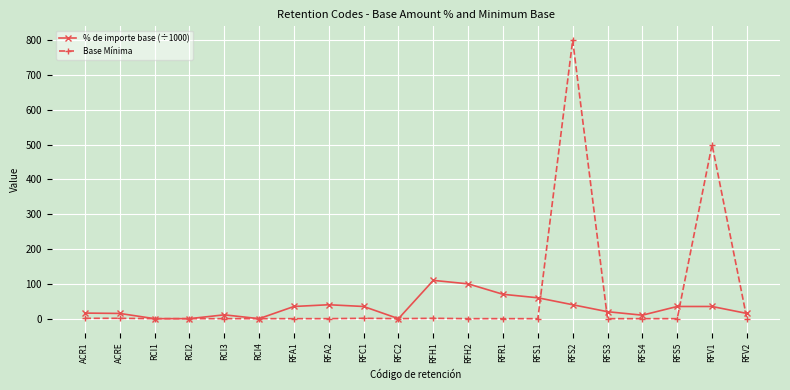

What is the average value of the % de importe base (÷1000) series?

32.4